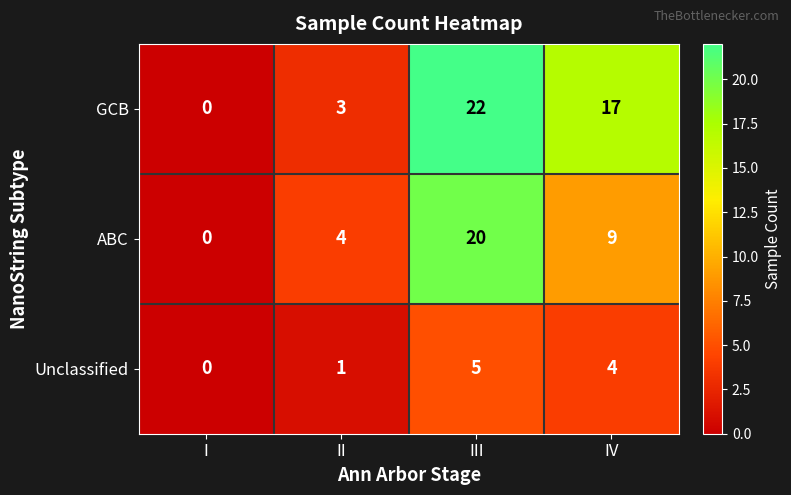

What is the total value across all series at II?

8